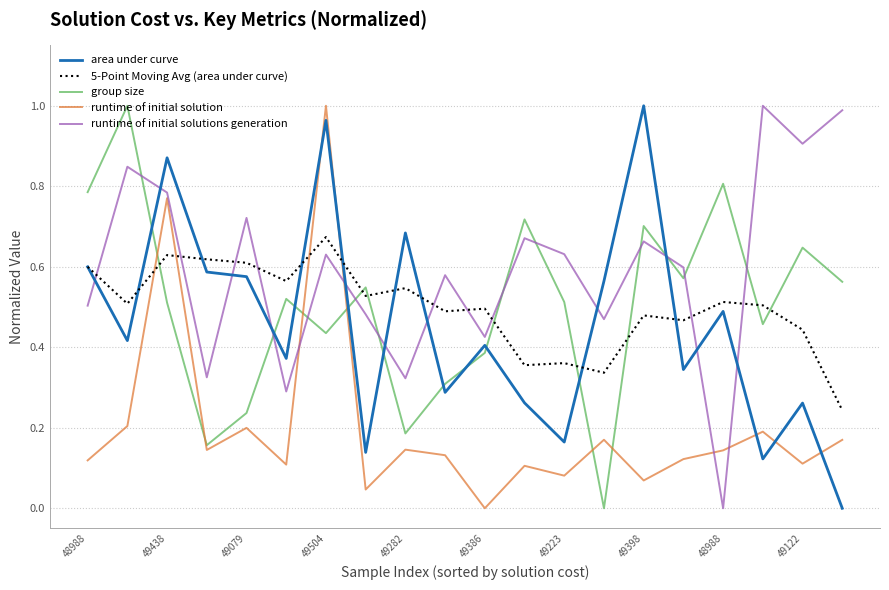

Which series has the largest total across all categories?

runtime of initial solutions generation